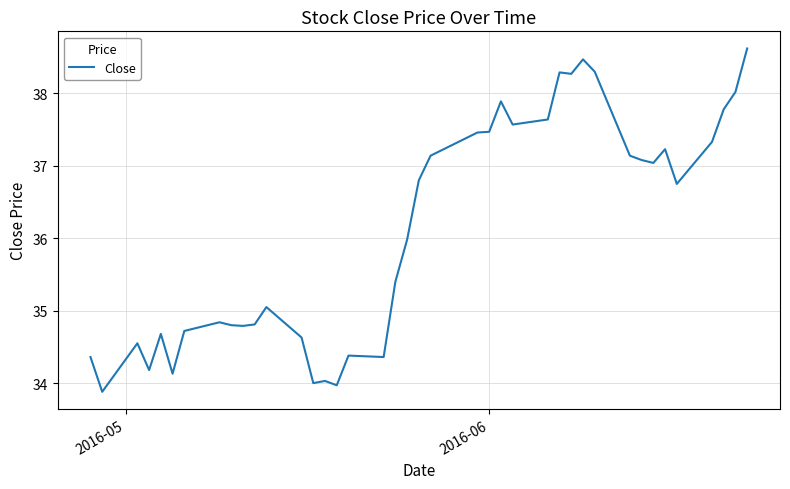

Reading left to right, transcribe all the data shown in this chart.

34.4	33.9	34.5	34.2	34.7	34.1	34.7	34.8	34.8	34.8	34.8	35.0	34.6	34.0	34.0	34.0	34.4	34.4	35.4	36.0	36.8	37.1	37.5	37.5	37.9	37.6	37.6	38.3	38.3	38.5	38.3	37.1	37.1	37.0	37.2	36.8	37.3	37.8	38.0	38.6